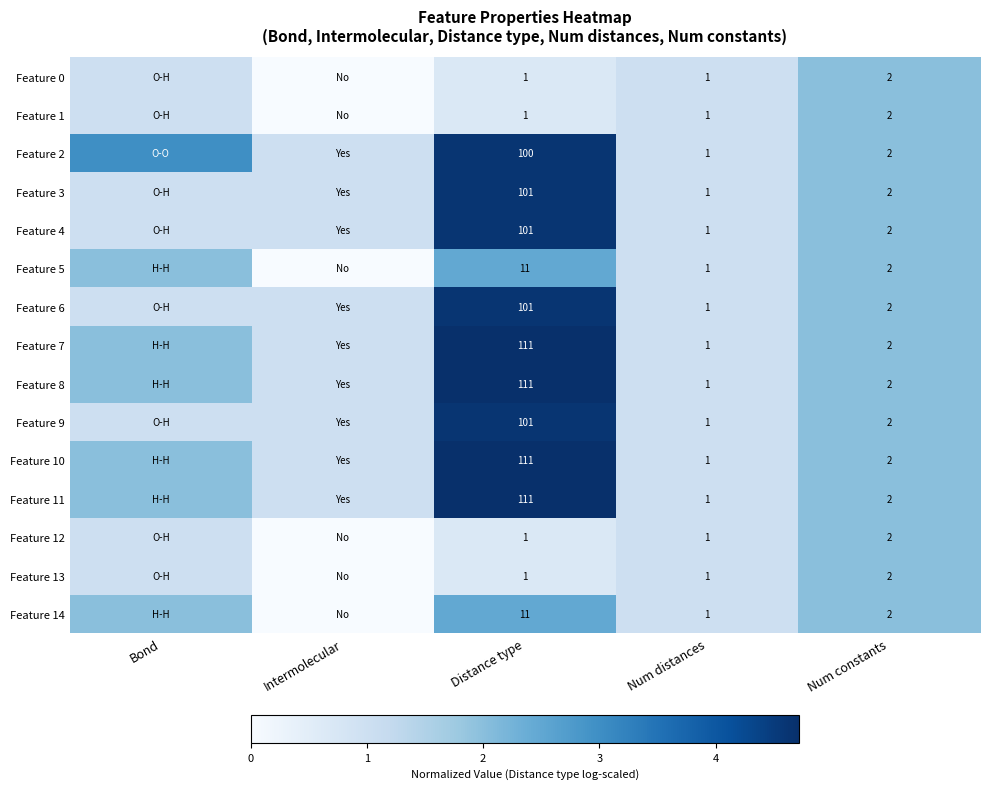

The Feature 6 series shows 101 at Distance type. True or false?

True